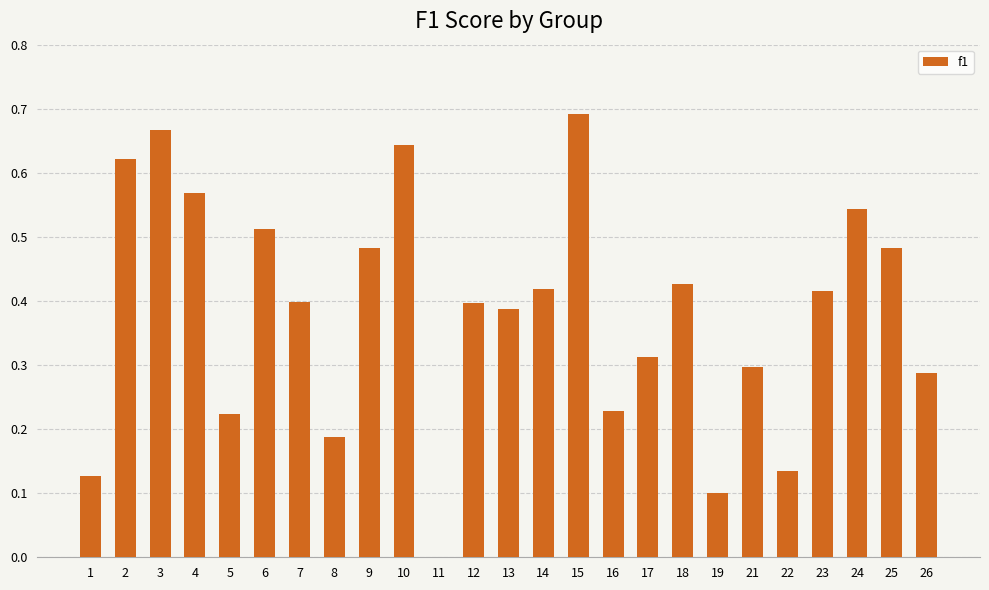

What is the sum of all values?

9.6